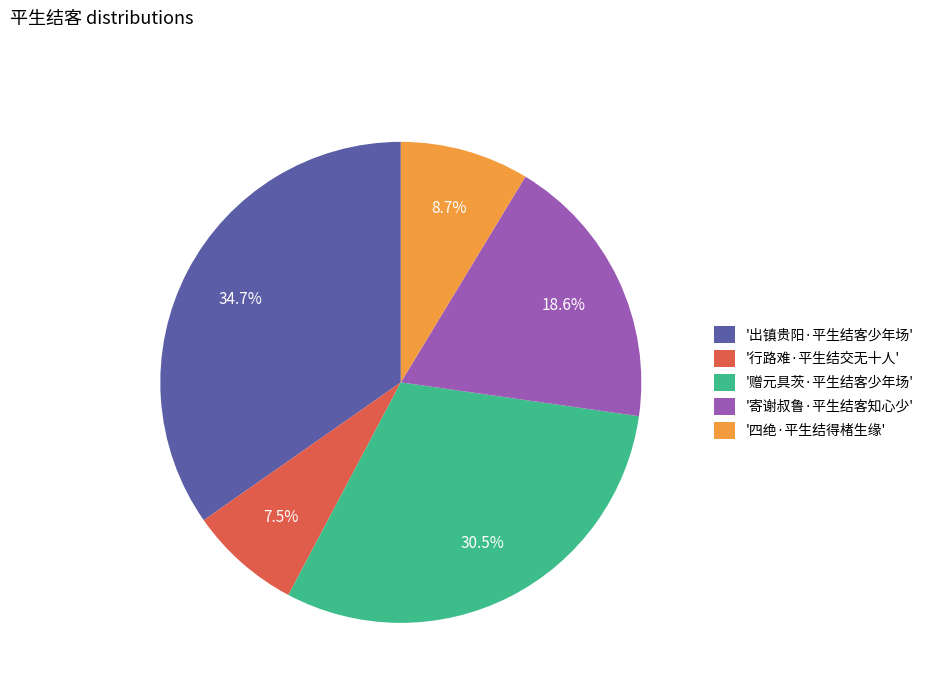

Which slice is the smallest?

'行路难·平生结交无十人'